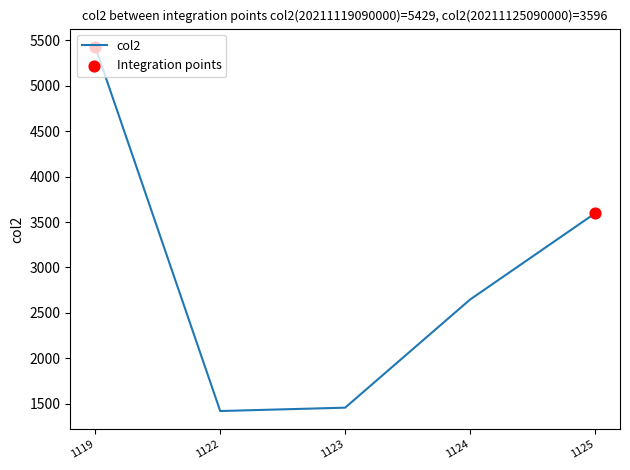

What is the change in value from 1119 to 1124?

-2782